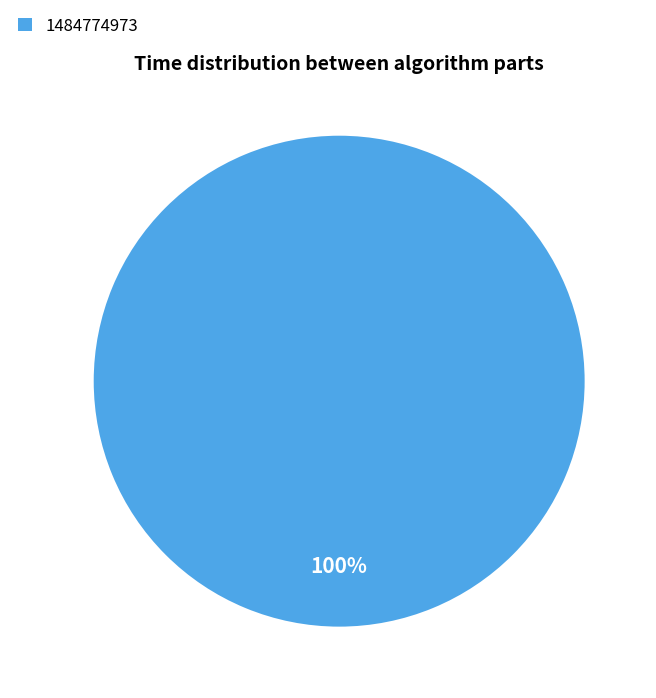

To the nearest percent, what percentage of the pie is 1484774973?

100%